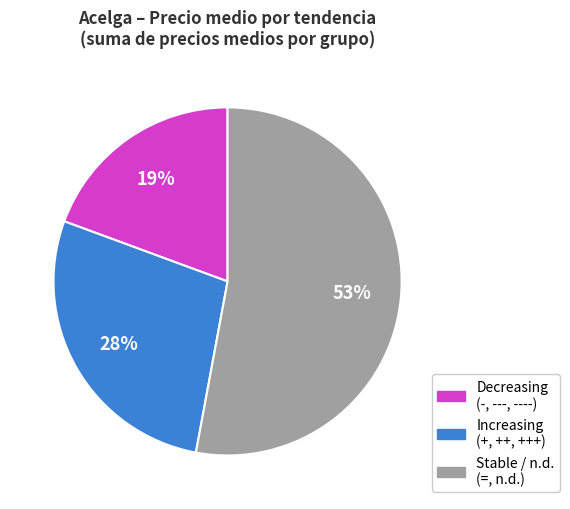

How many segments does this pie chart have?

3